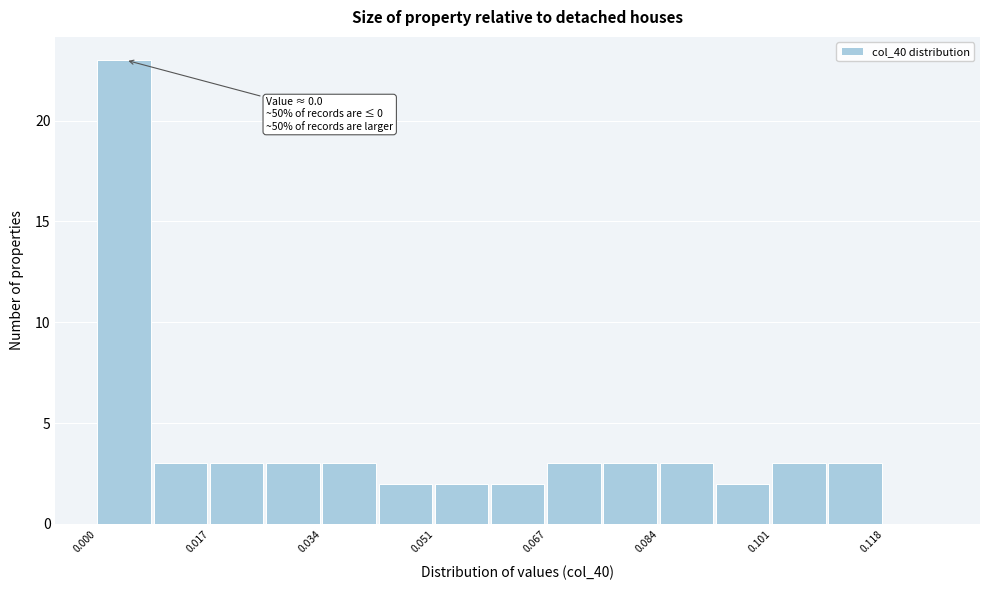

Which range on the x-axis has the tallest bar?

0.000 to 0.008